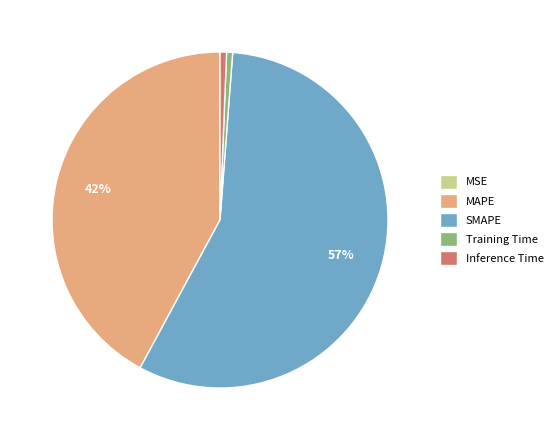

To the nearest percent, what is the average slice percentage?

20%